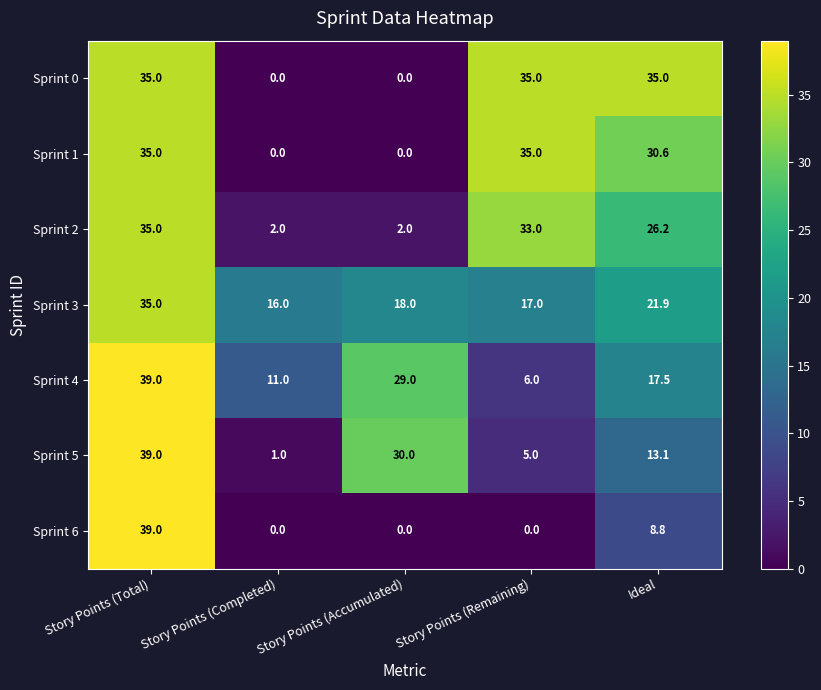

How many values in the Sprint 4 series are below 17?

2